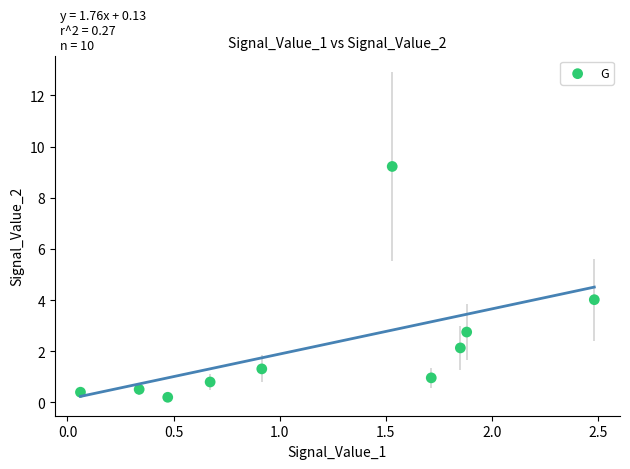

What is the range of X values (max minus min)?

2.4